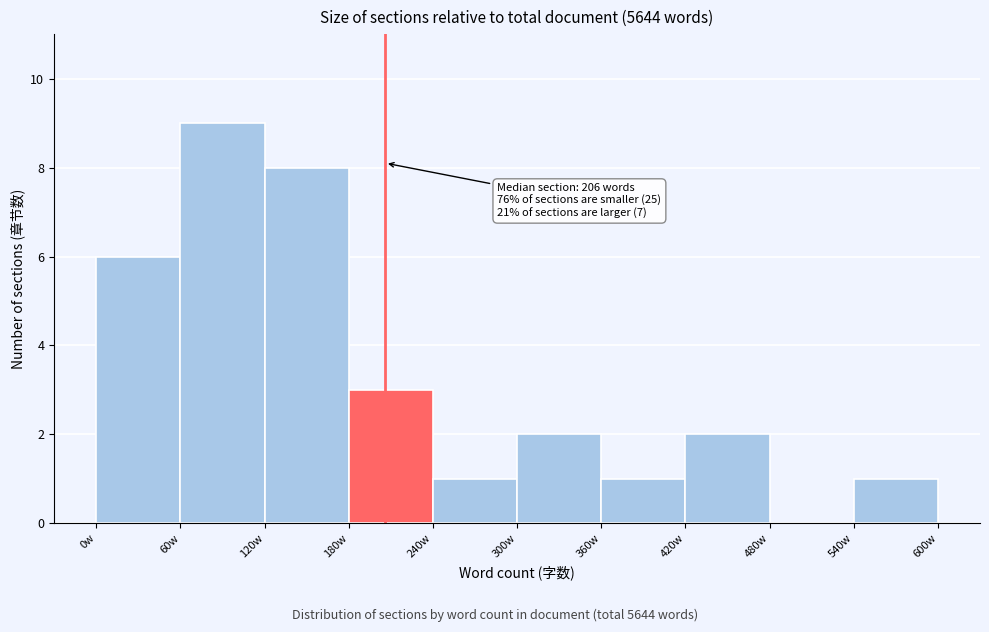

Over which range of the x-axis is the bar tallest?

60 to 120